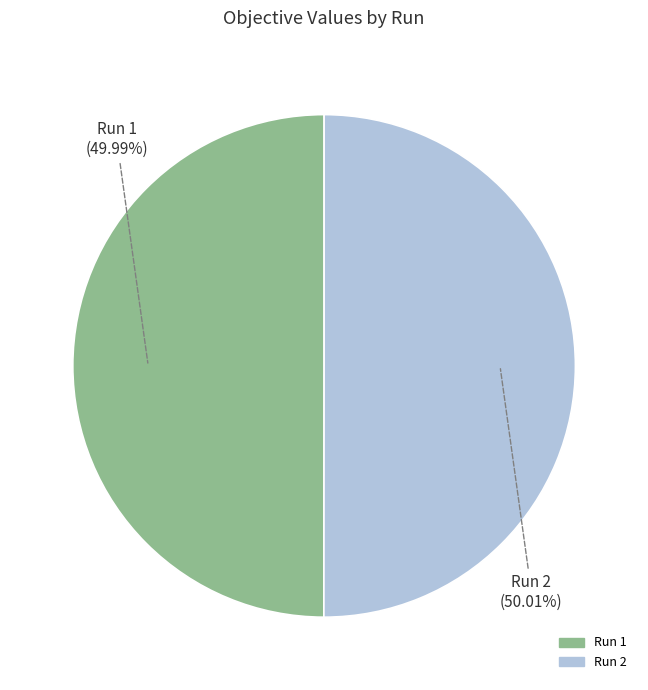

Do Run 2 and Run 1 together represent more than half of the pie?

Yes